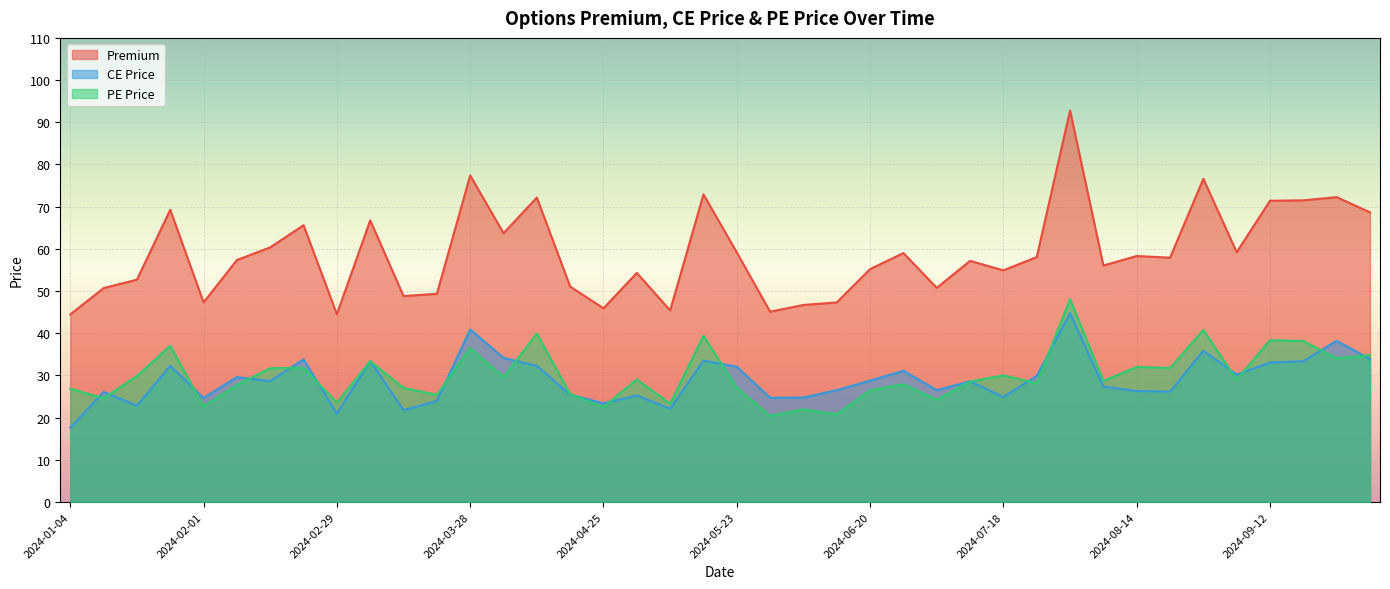

What is the sum of all CE Price values?

1159.3